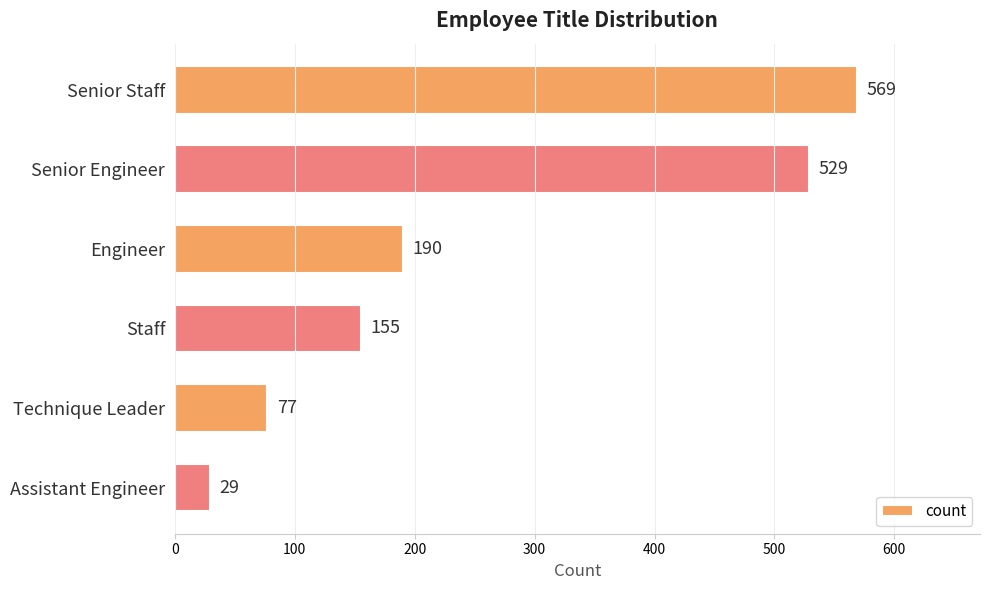

How many series are shown in this chart?

1